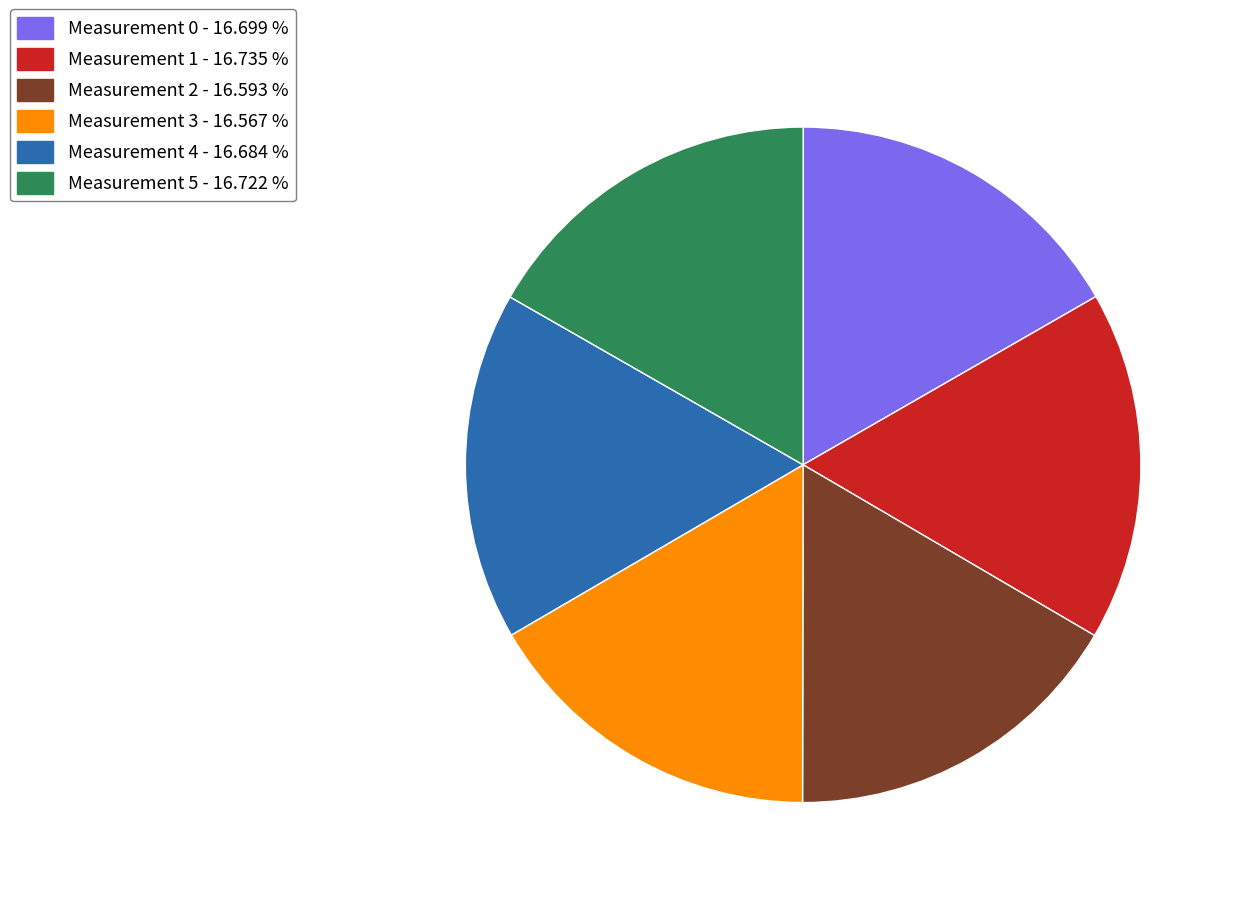

How many slices are in this pie chart?

6